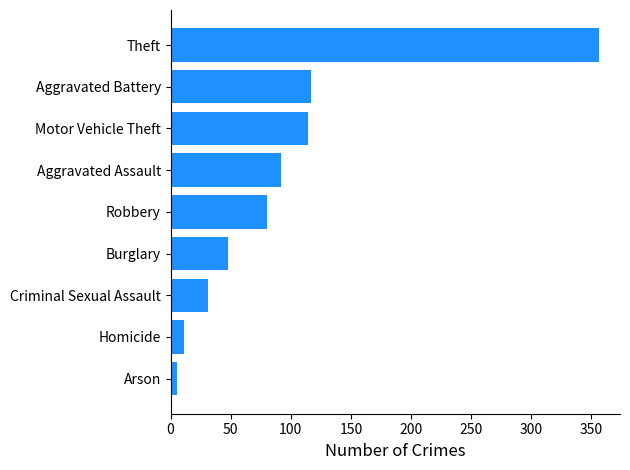

What is the maximum value shown in the chart?

356